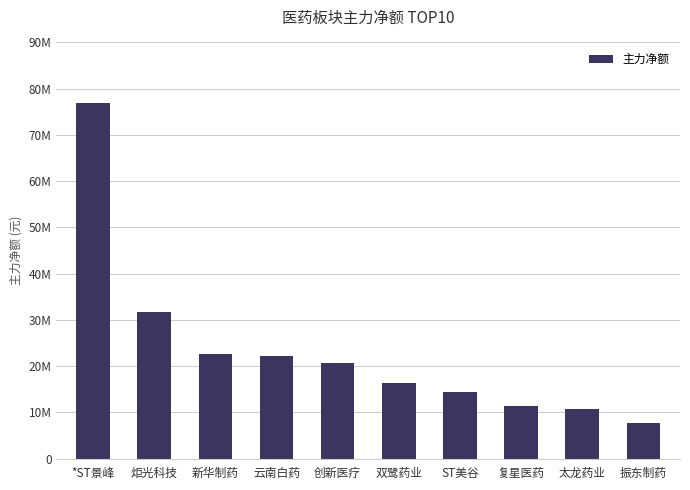

Are the bars horizontal?

No